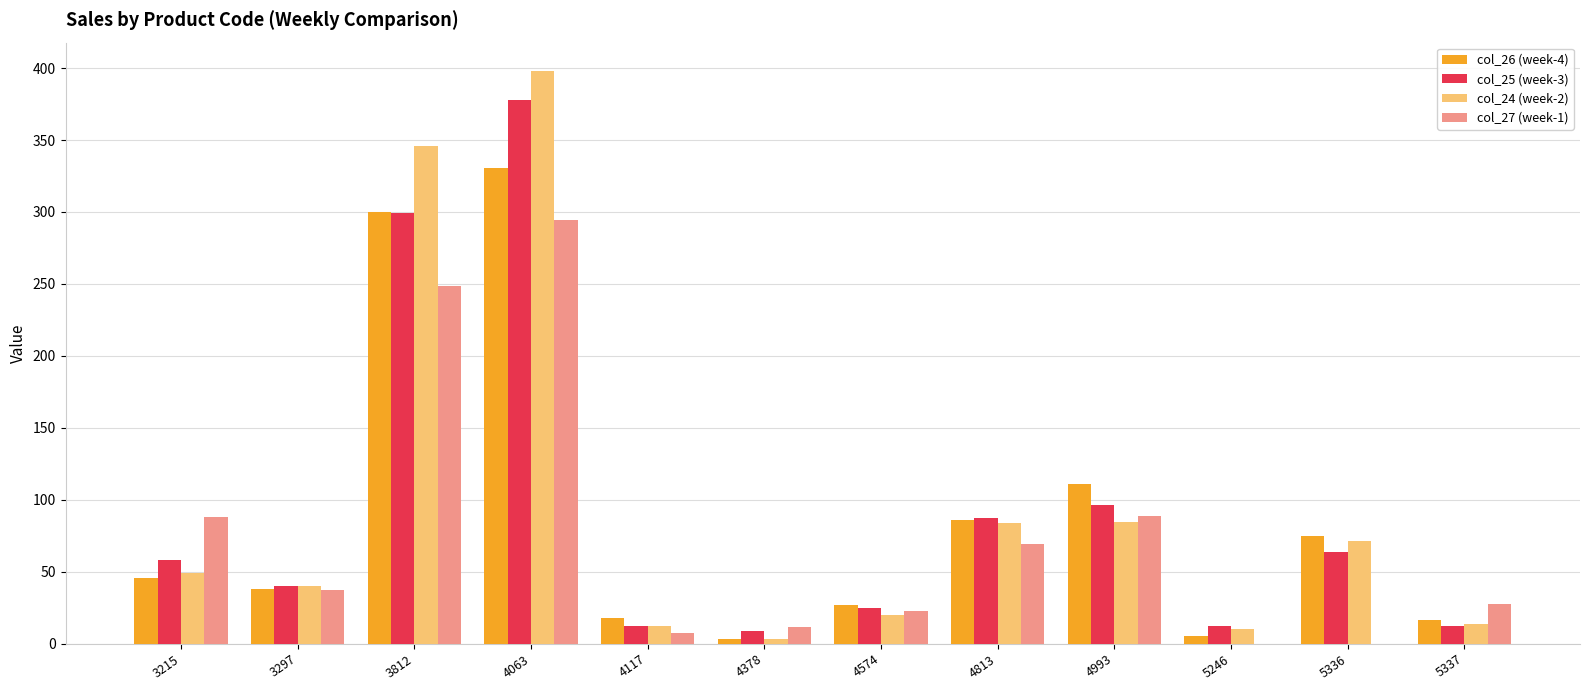

The col_26 (week-4) series shows 6.0 at 4574. True or false?

False